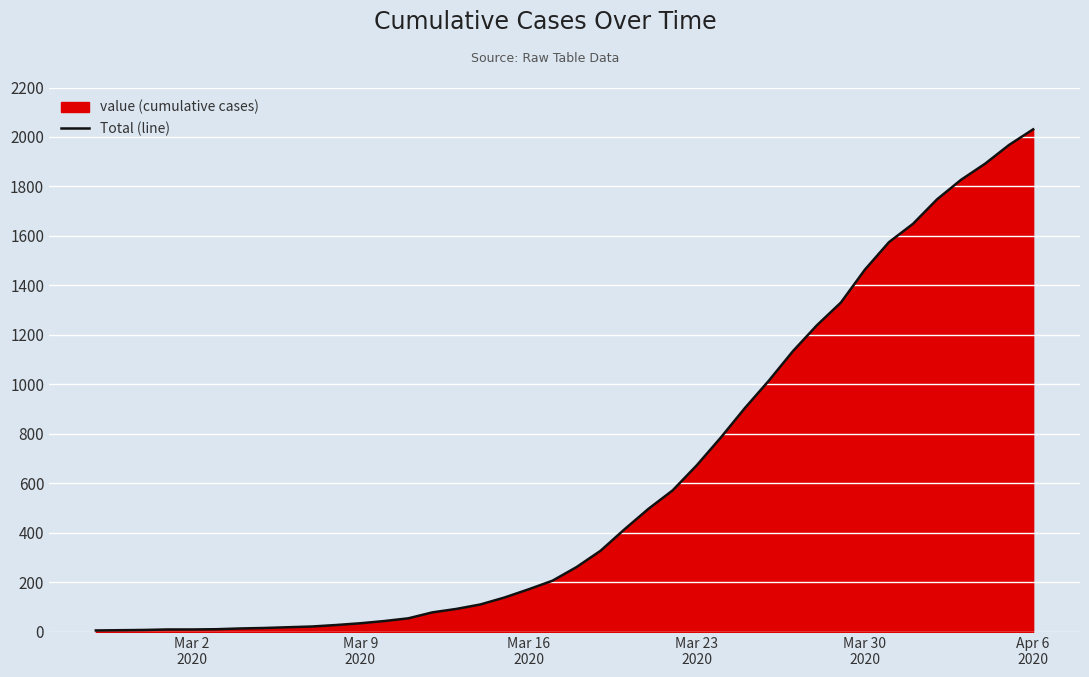

What is the maximum value shown in the chart?

2031